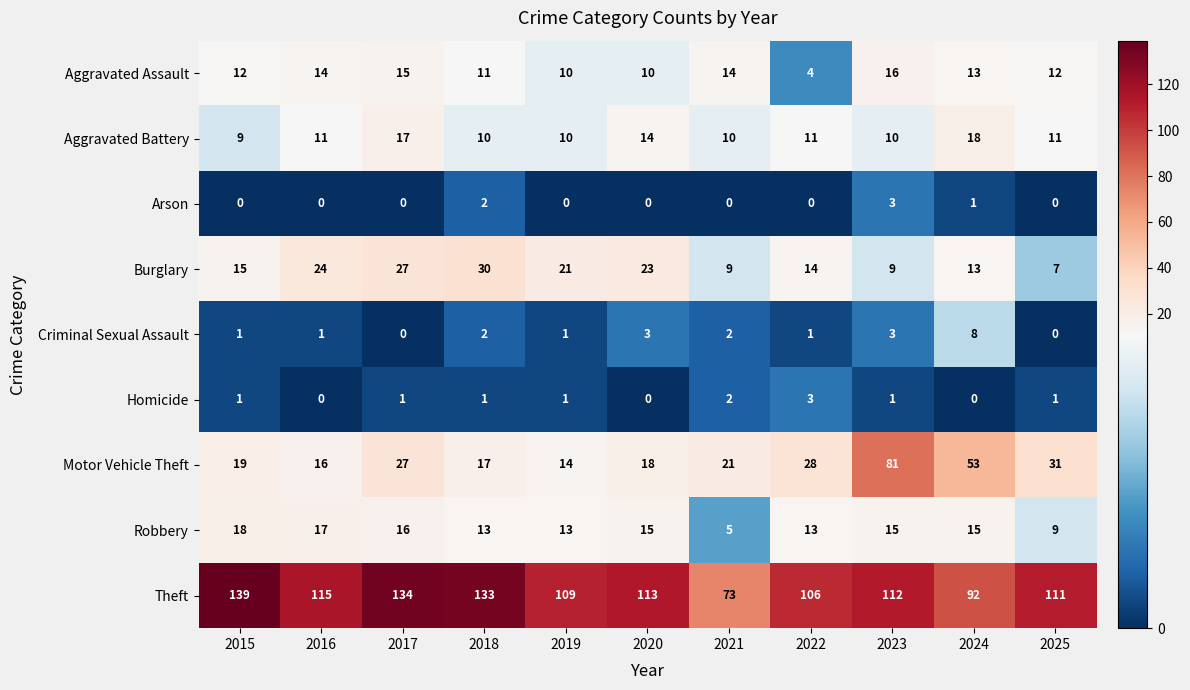

What is the difference between the highest and lowest values at 2017?

134